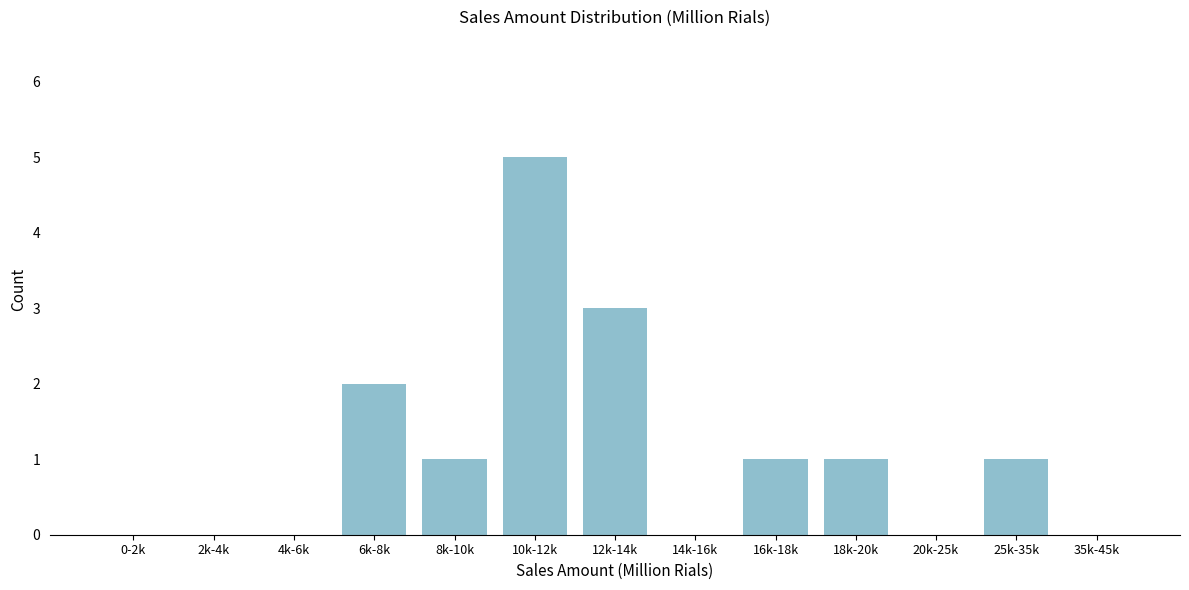

Reading left to right, list all the values displayed in this chart.

0-2k=0	2k-4k=0	4k-6k=0	6k-8k=2	8k-10k=1	10k-12k=5	12k-14k=3	14k-16k=0	16k-18k=1	18k-20k=1	20k-25k=0	25k-35k=1	35k-45k=0